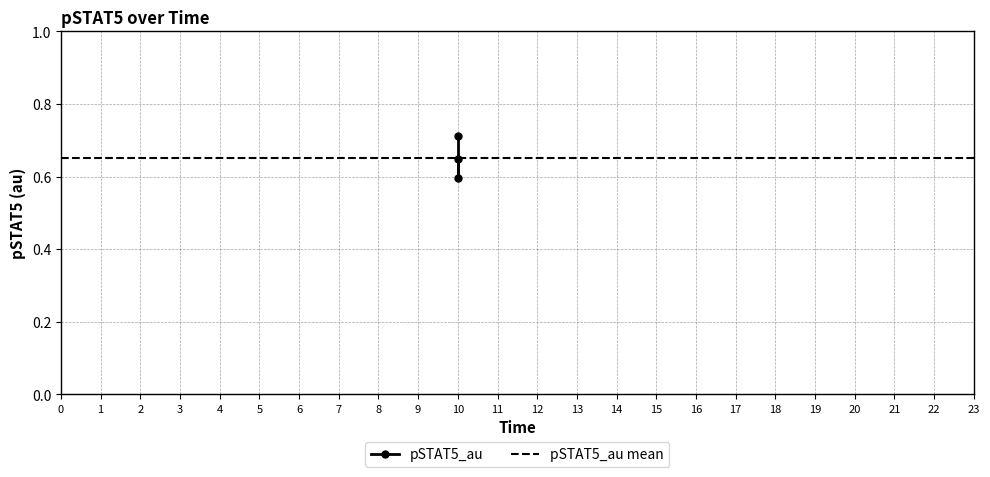

Between 10 and 10, which is larger?

10